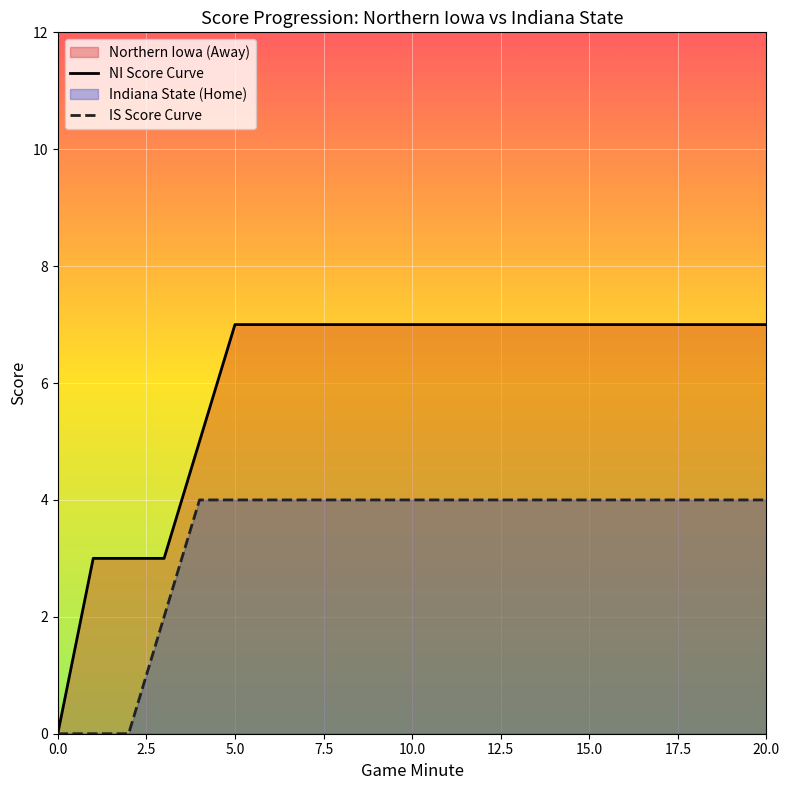

Rank the series by their maximum value, from lowest to highest.

IS Score Curve, NI Score Curve